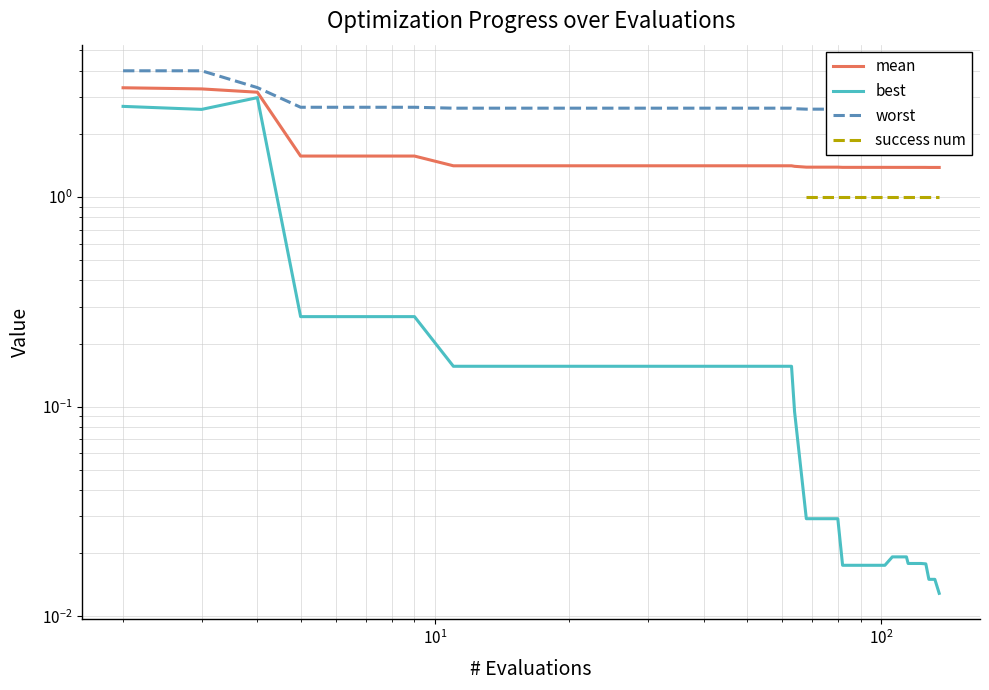

The value of worst at 21 is 0.5. True or false?

False